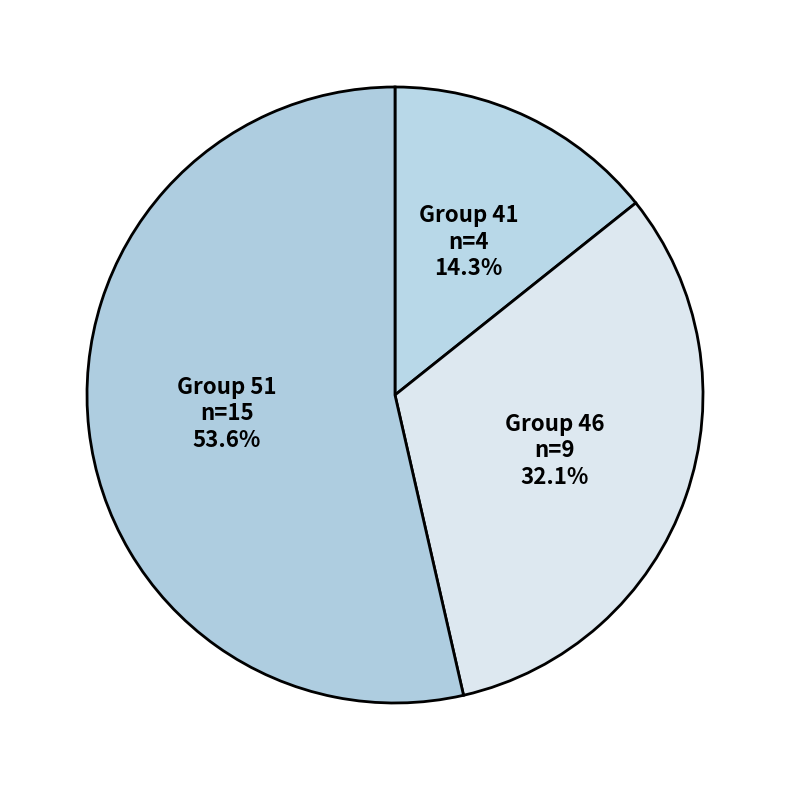

Is there a majority slice in this chart?

Yes